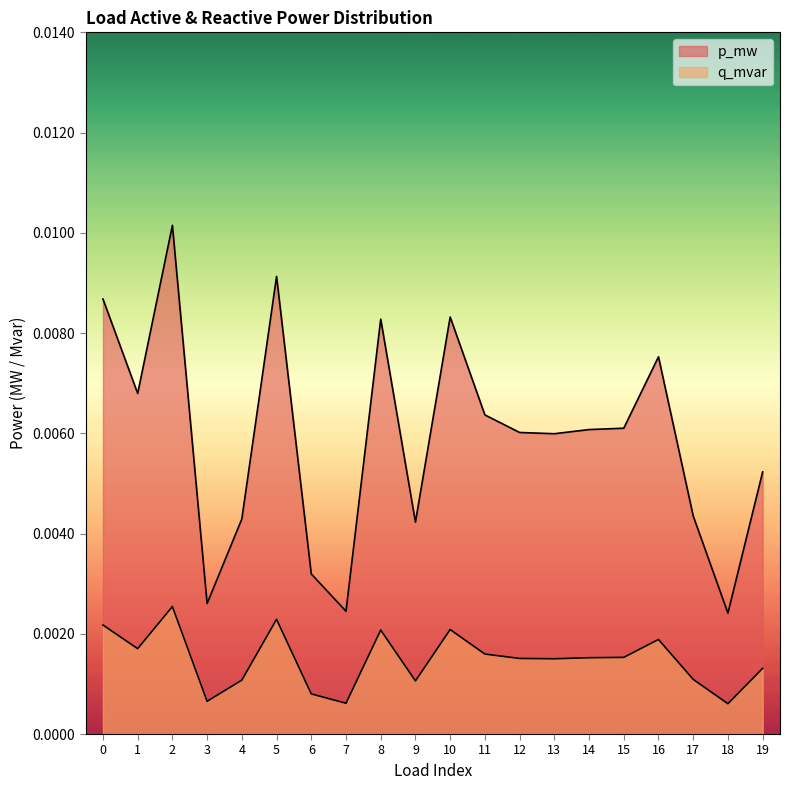

At which category does q_mvar reach its first local valley?

1